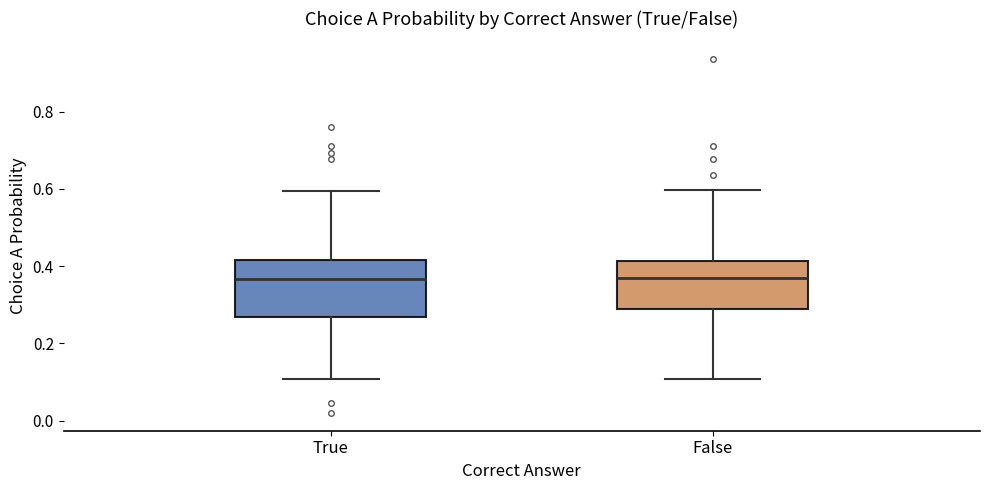

Reading left to right, transcribe this box plot: for each box, give where its median line is, the range the box spans, and where its two whiskers end, as read against the y-axis. The values are not printed on the chart, so give them approximately, as read against the axis.

True: median 0.36, box 0.26 to 0.42, whiskers 0.10 to 0.60
False: median 0.36, box 0.28 to 0.42, whiskers 0.10 to 0.60